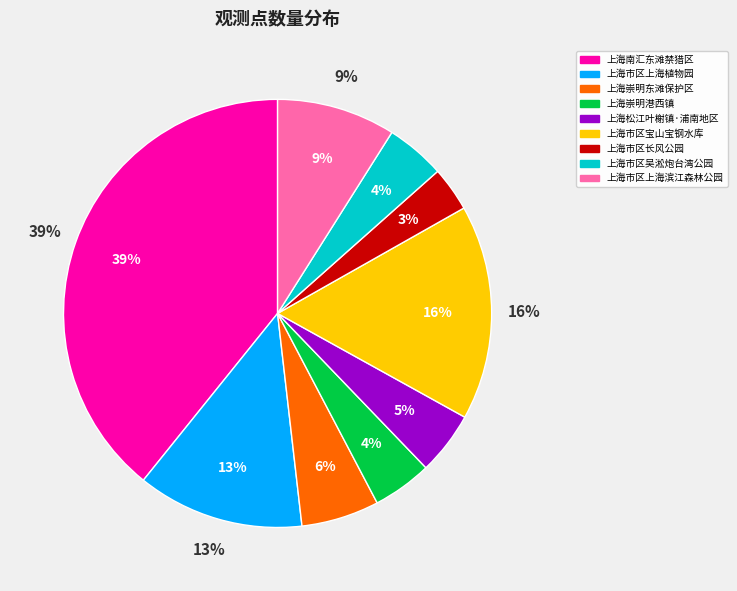

What is the largest slice in the pie chart?

上海南汇东滩禁猎区(29362)